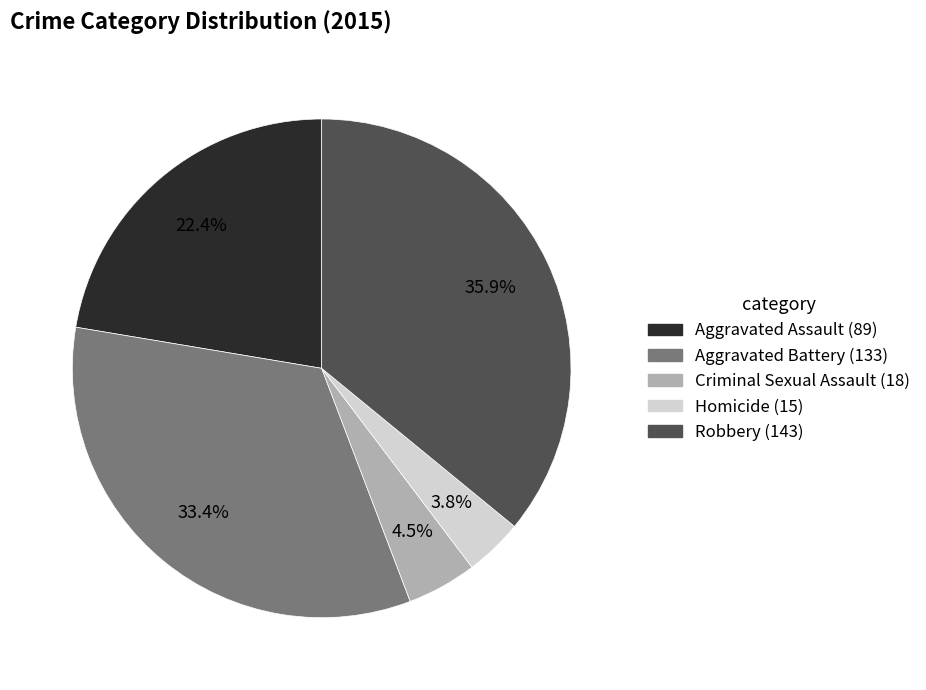

To the nearest percent, what percentage of the pie is Robbery?

36%